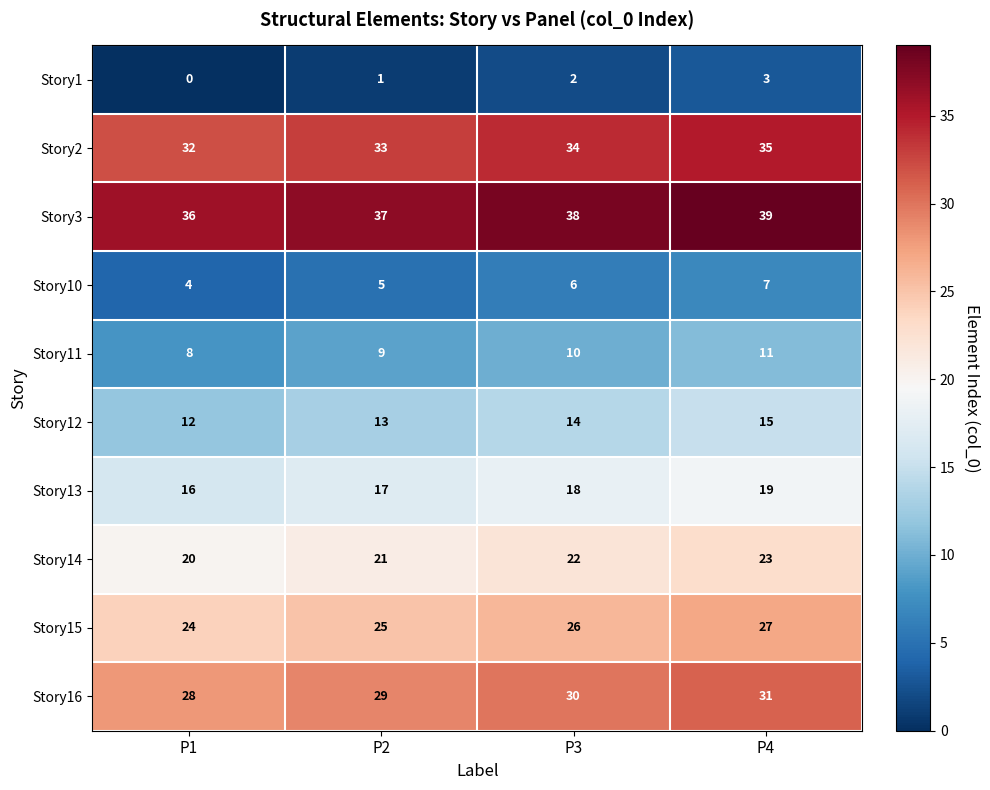

What is the average value of the Story3 series?

38